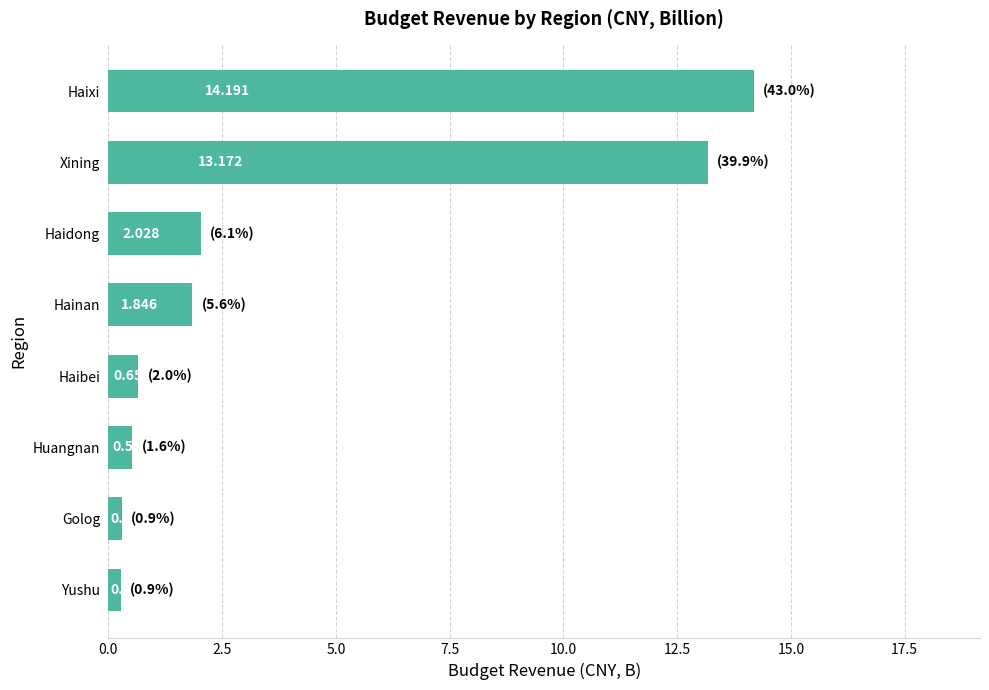

Count the number of data series in this chart.

1